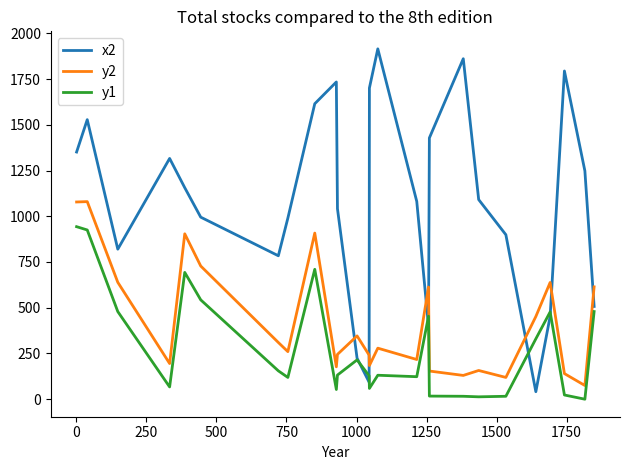

Which series has the largest total across all categories?

x2